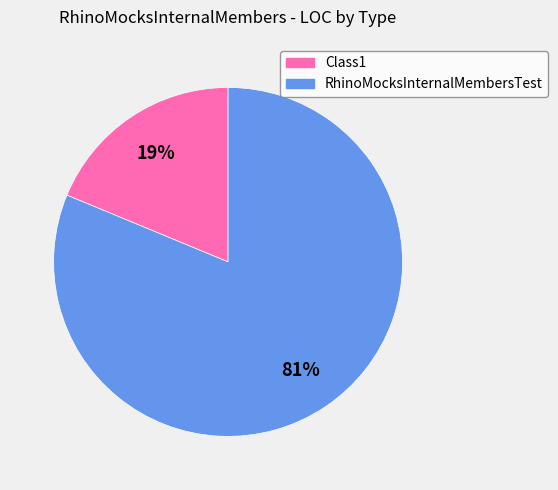

What is the smallest slice in the pie chart?

Class1